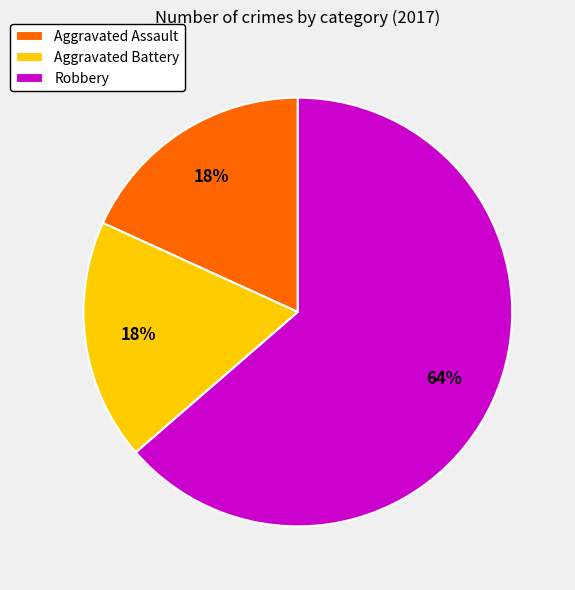

Is the sum of Robbery and Aggravated Battery greater than half?

Yes